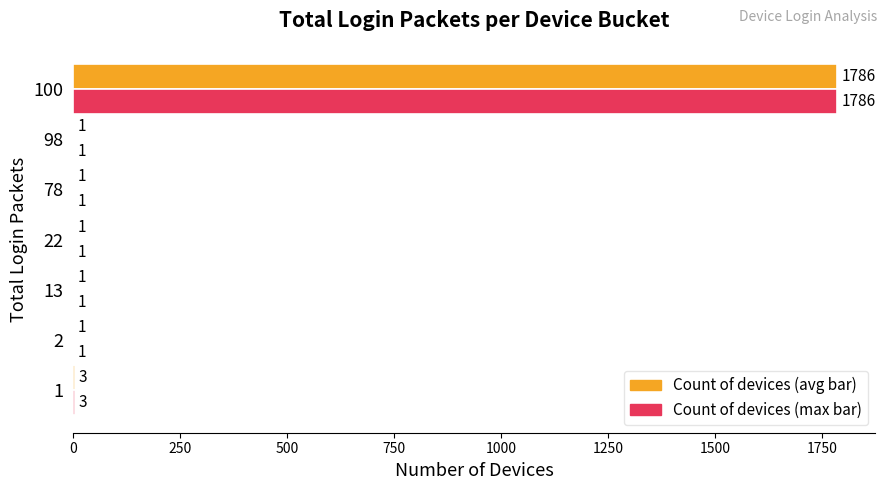

At which category is the sum across all series the highest?

100